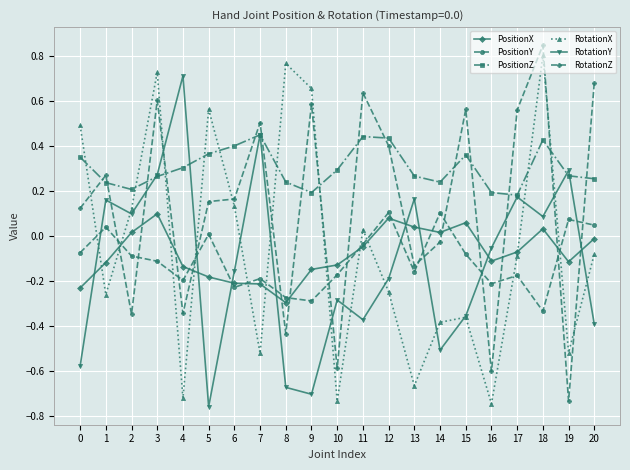

The RotationZ series shows -0.4 at 10. True or false?

False